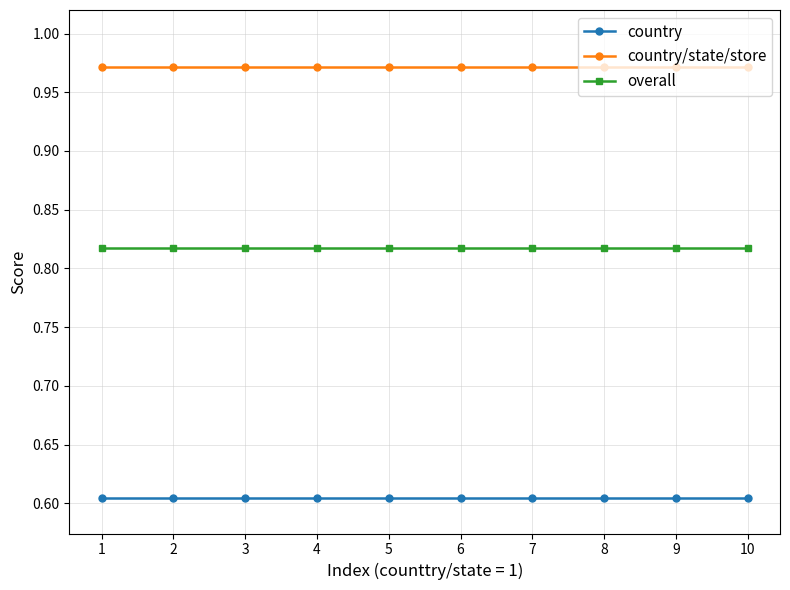

The country/state/store series shows 1.6 at 10. True or false?

False